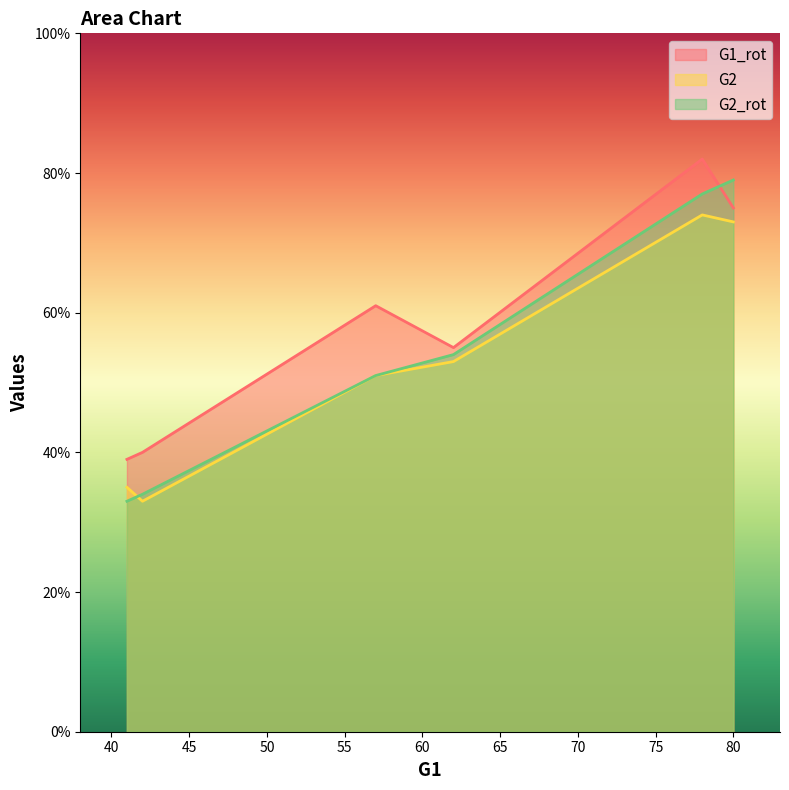

Which series has the largest total across all categories?

G1_rot